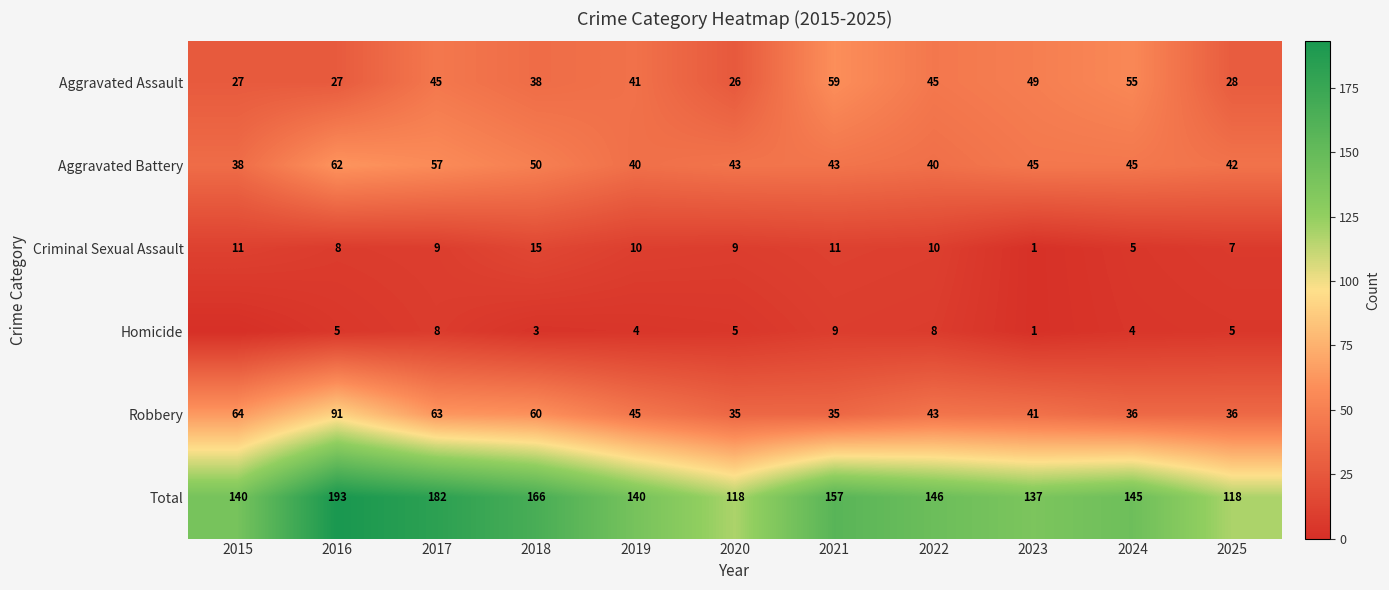

What is the sum of all Criminal Sexual Assault values?

96